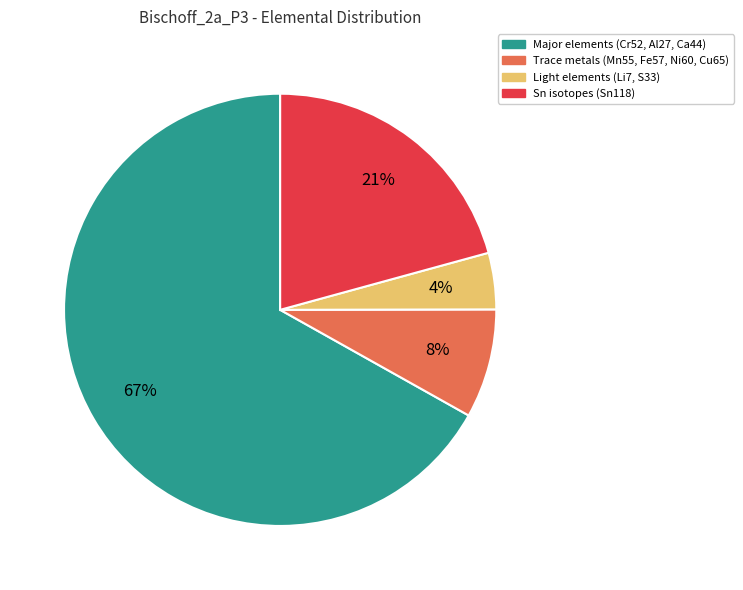

Does any single category account for the majority?

Yes